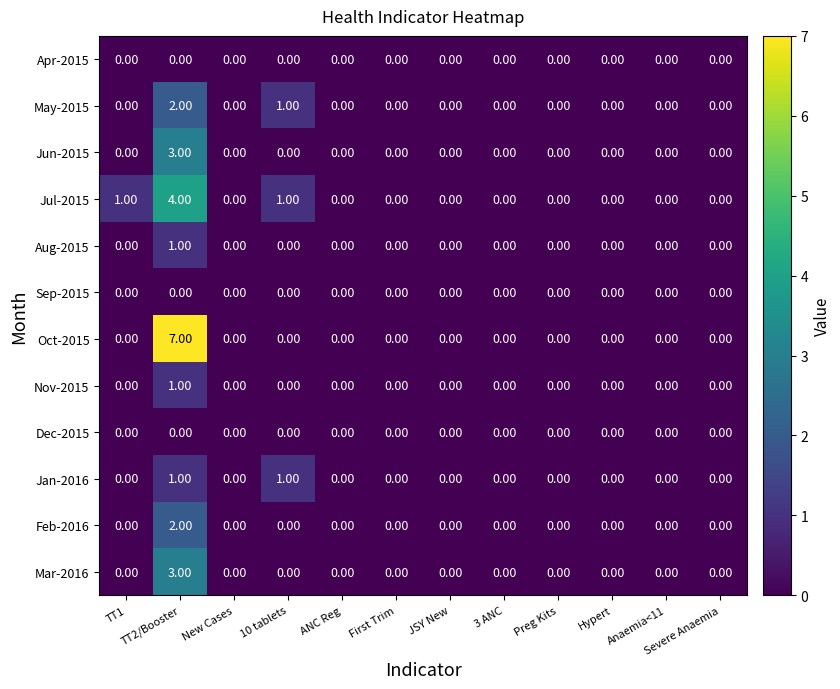

Which series has the largest total across all categories?

Oct-2015